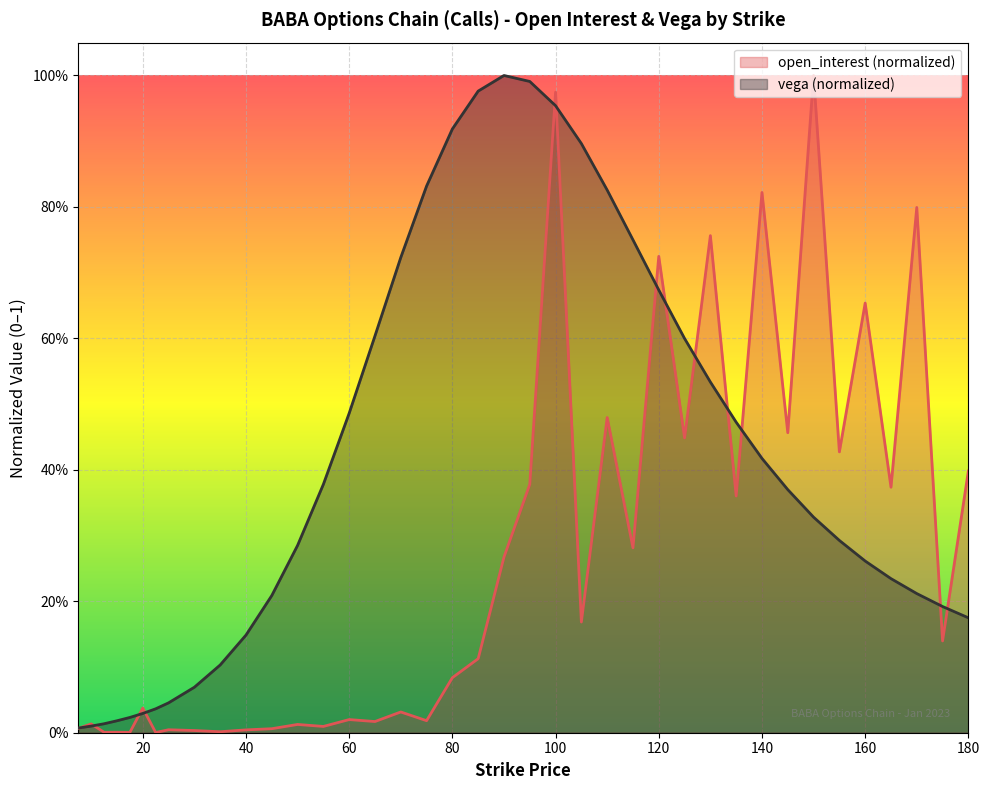

Between 90.0 and 120.0, which series saw the biggest shift?

open_interest